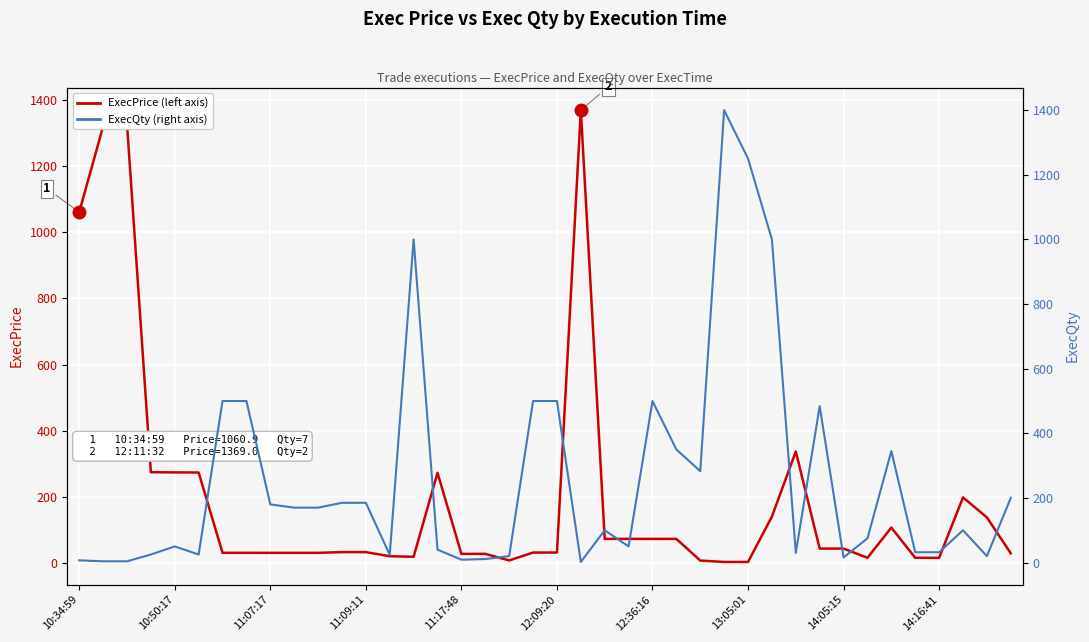

What is the sum of the ExecPrice values at 21 and 16?

1397.3